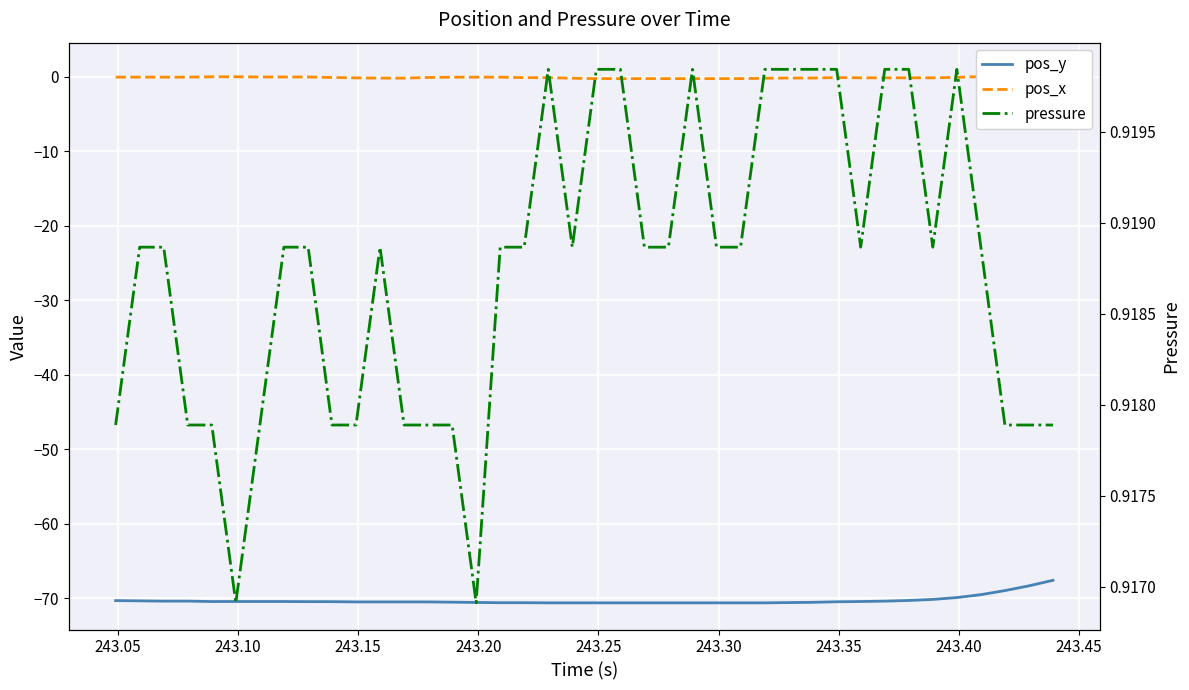

Which series has the largest total across all categories?

pressure